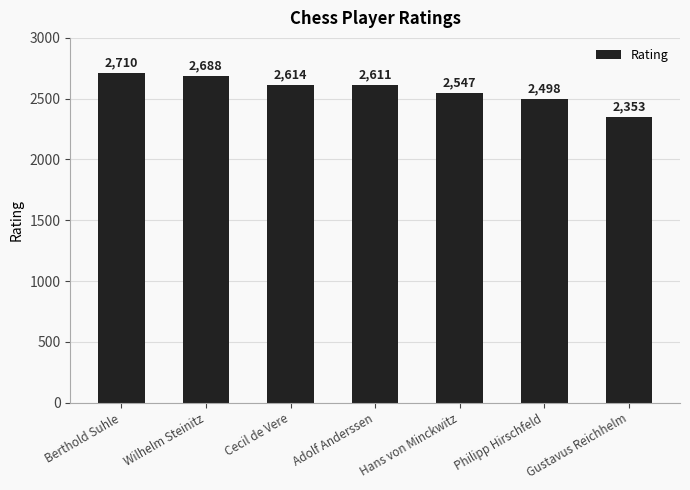

List the labels in order of value, largest first.

Berthold Suhle, Wilhelm Steinitz, Cecil de Vere, Adolf Anderssen, Hans von Minckwitz, Philipp Hirschfeld, Gustavus Reichhelm